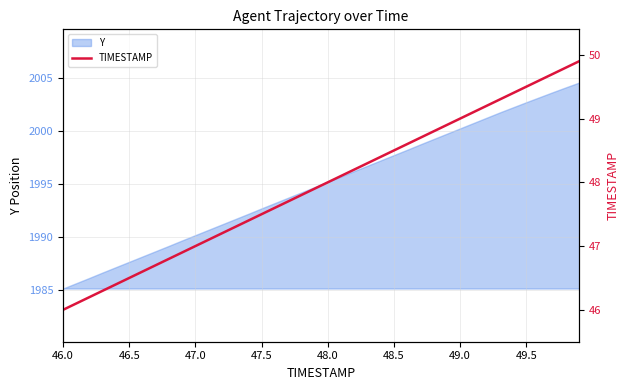

What is the value of the 3rd point from the left?

46.2